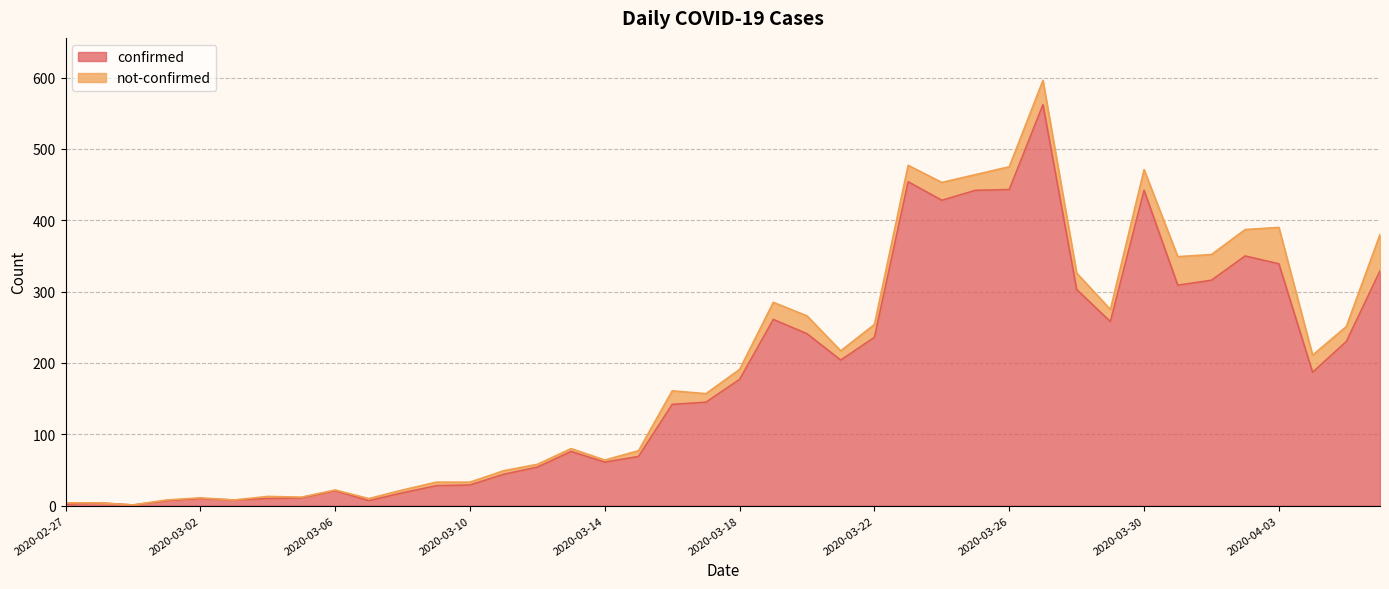

Which label corresponds to the smallest value in the chart?

2020-02-29